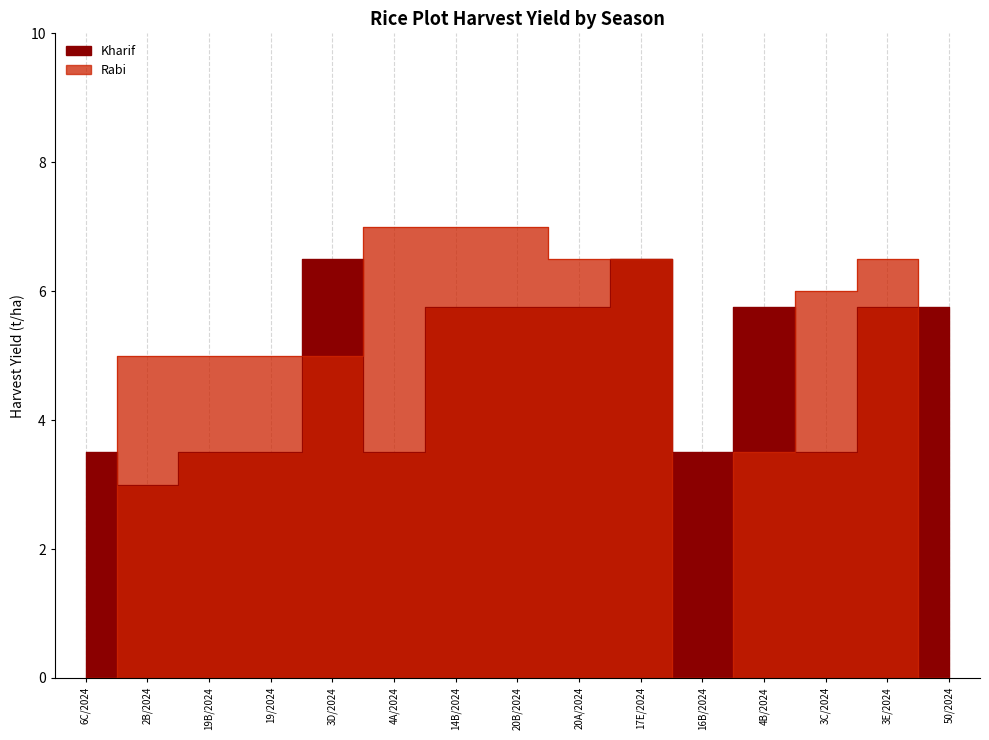

At which category does Rabi reach its first local peak?

3E/2024